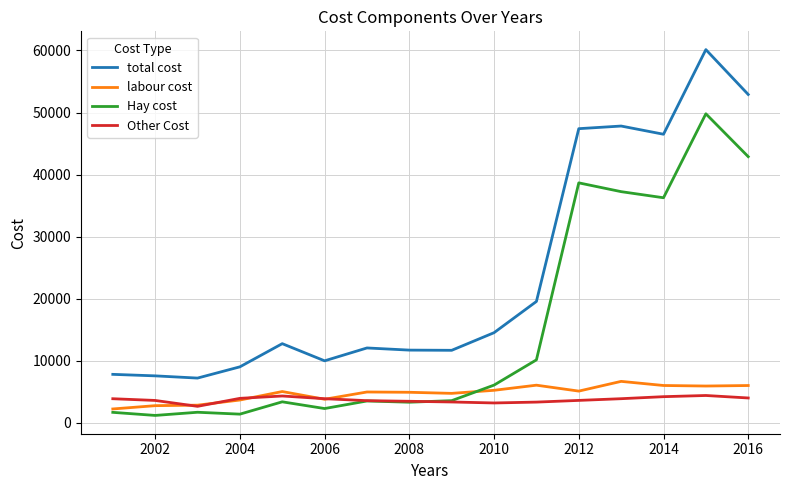

Which series has the widest spread of values?

total cost